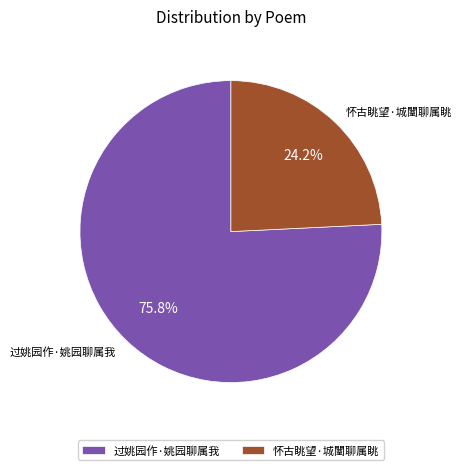

Does 怀古眺望·城闉聊属眺 account for over 50% of the chart?

No